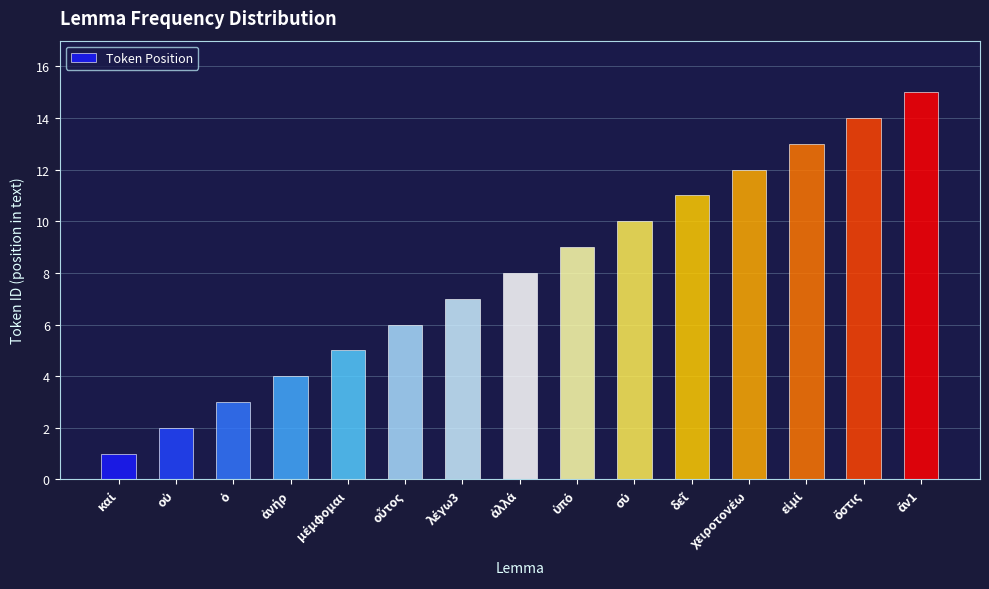

What is the greatest value displayed?

15